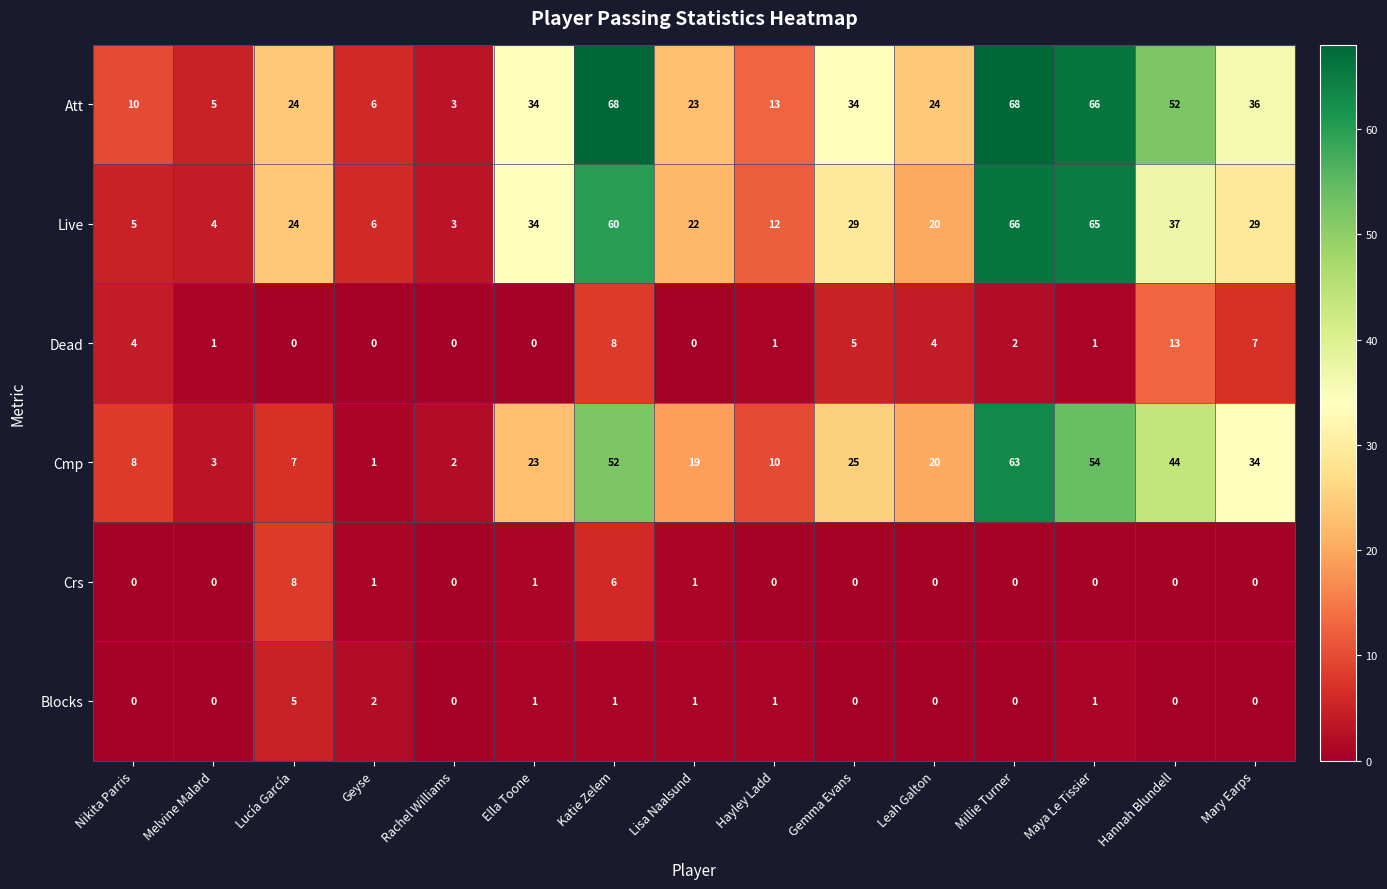

Rank the series by their maximum value, from highest to lowest.

Att, Live, Cmp, Dead, Crs, Blocks